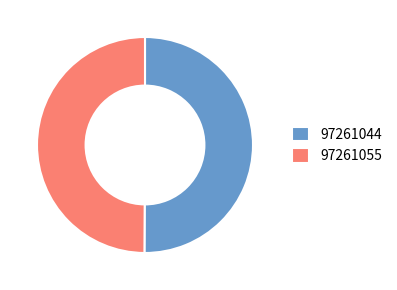

Is the sum of 97261044 and 97261055 greater than half?

Yes